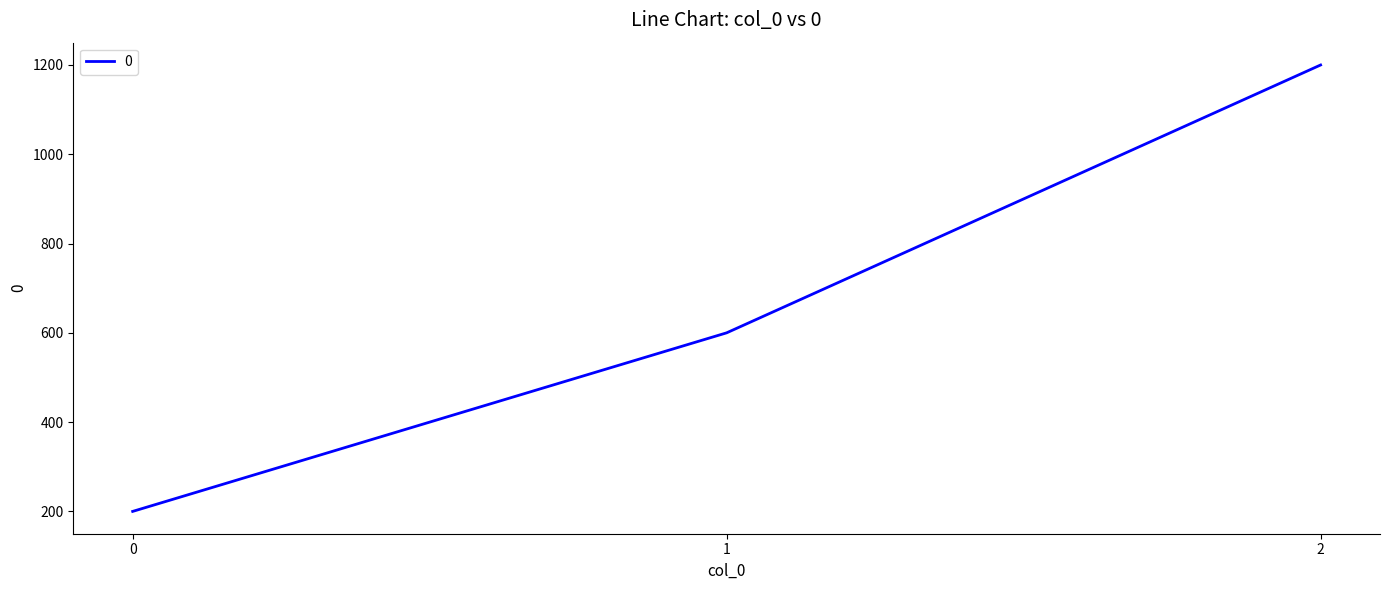

Reading left to right, what are all the values shown in this chart?

0=200	1=600	2=1200